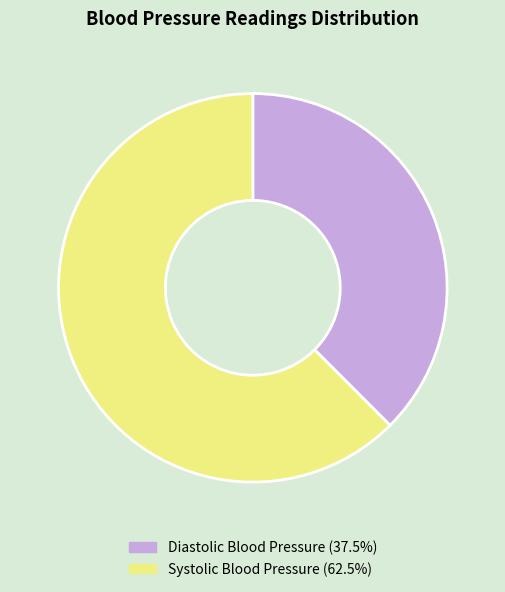

Do Systolic Blood Pressure and Diastolic Blood Pressure together represent more than half of the pie?

Yes